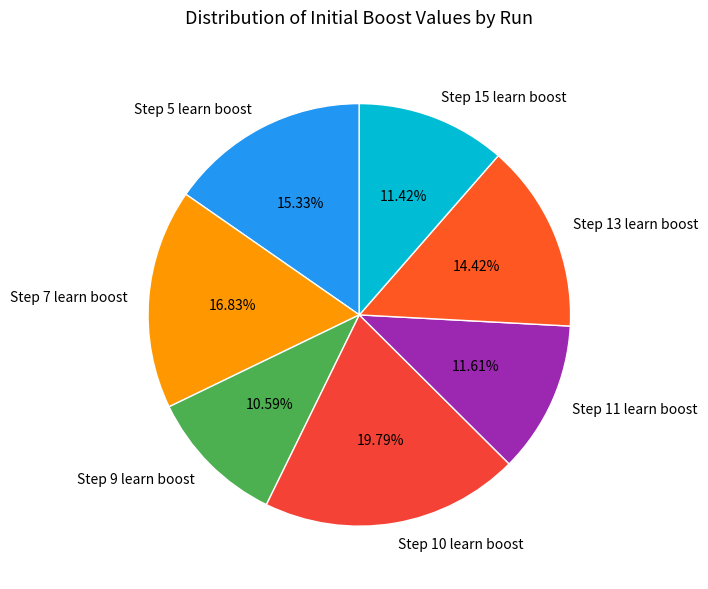

Which slice is the smallest?

Step 9 learn boost